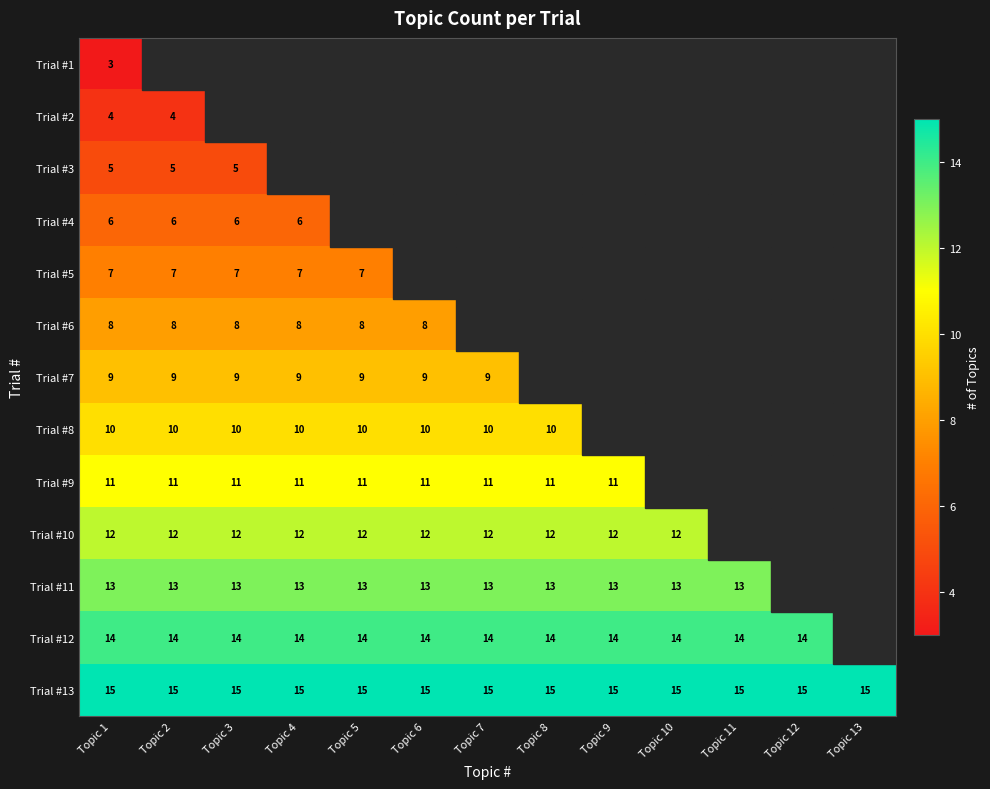

At which category does the chart reach its minimum across all series?

Topic 1